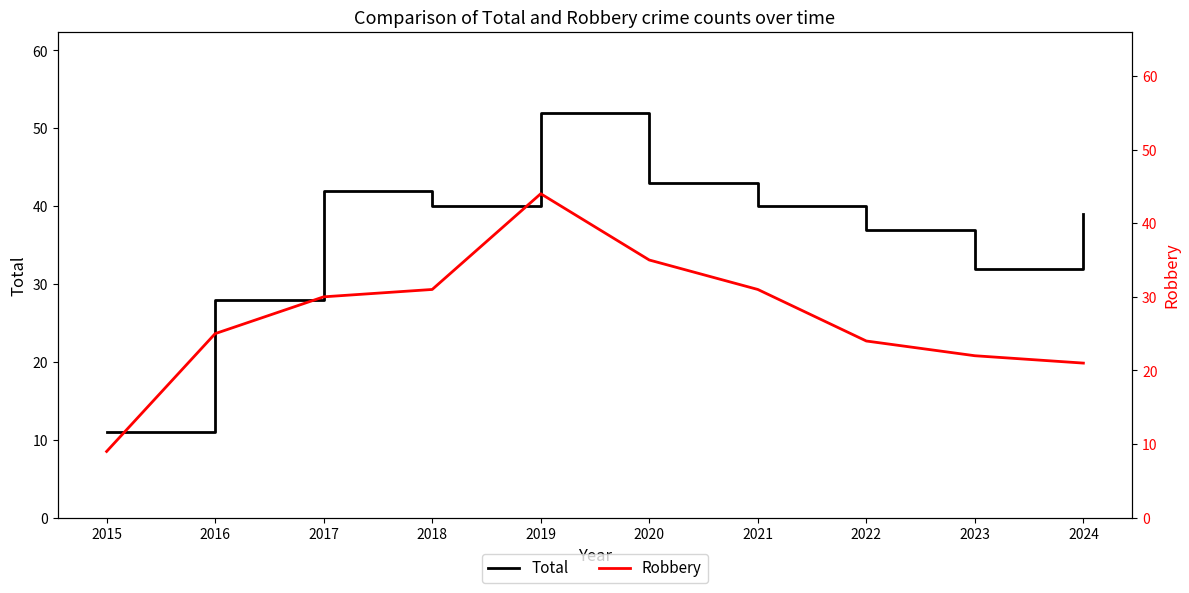

Reading left to right, extract all data points from this chart.

Total: 2015=11	2016=28	2017=42	2018=40	2019=52	2020=43	2021=40	2022=37	2023=32	2024=39
Robbery: 2015=9	2016=25	2017=30	2018=31	2019=44	2020=35	2021=31	2022=24	2023=22	2024=21